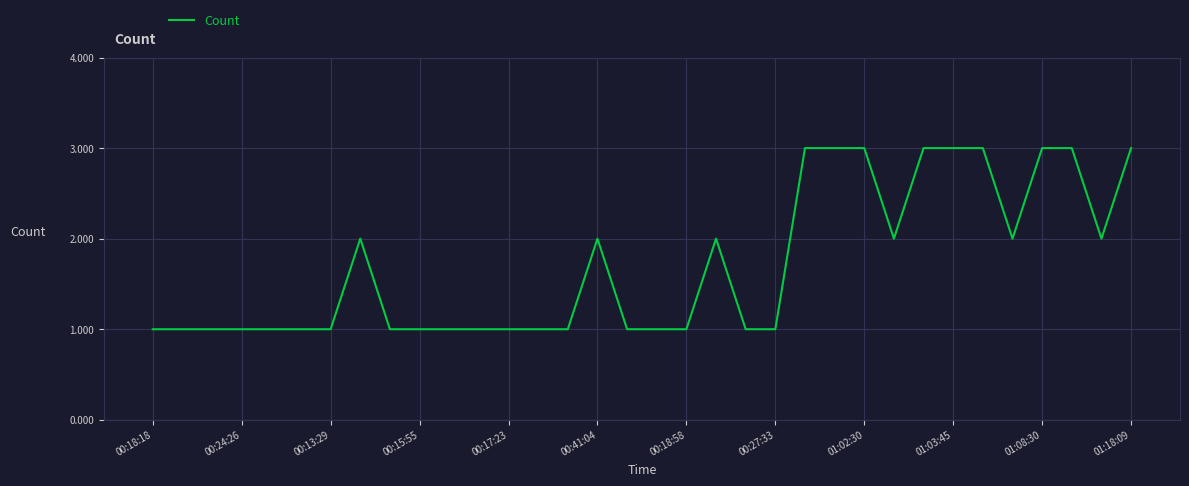

Does the chart display data point markers on the line(s)?

No